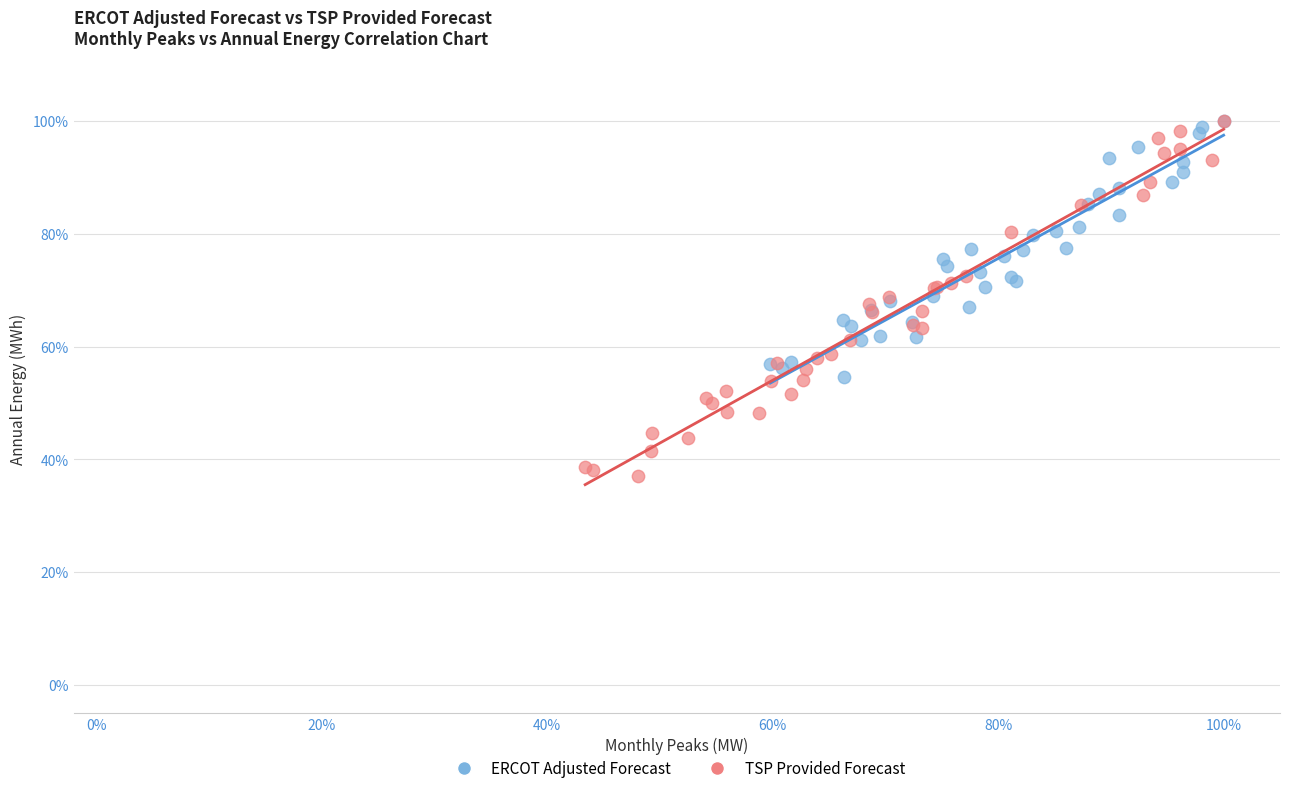

What are all the series names shown in the legend?

ERCOT Adjusted Forecast, TSP Provided Forecast